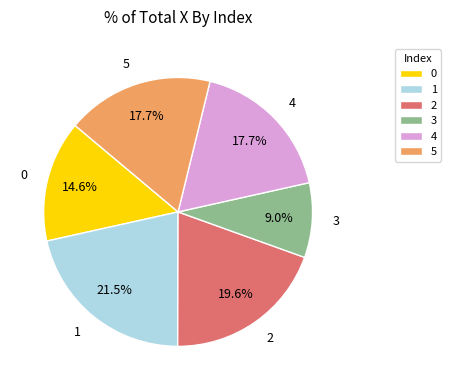

Does 1 account for over 50% of the chart?

No